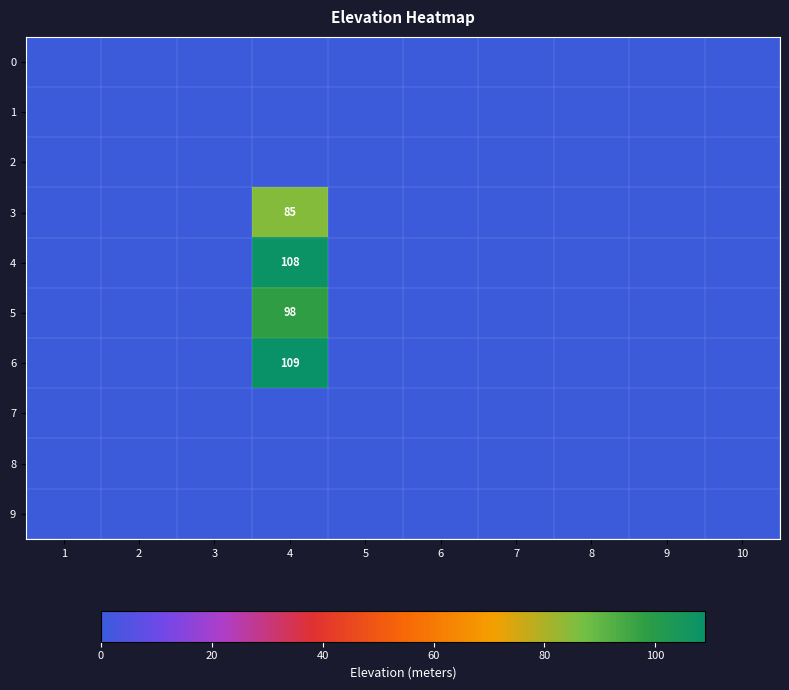

At which category does the chart reach its peak across all series?

4